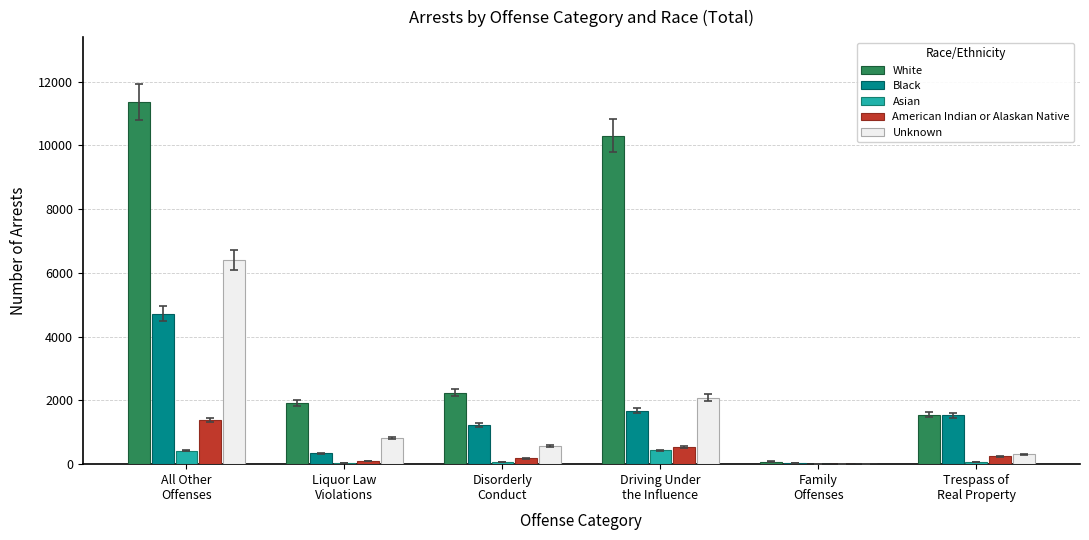

What is the total value across all series at All Other
Offenses?

24294